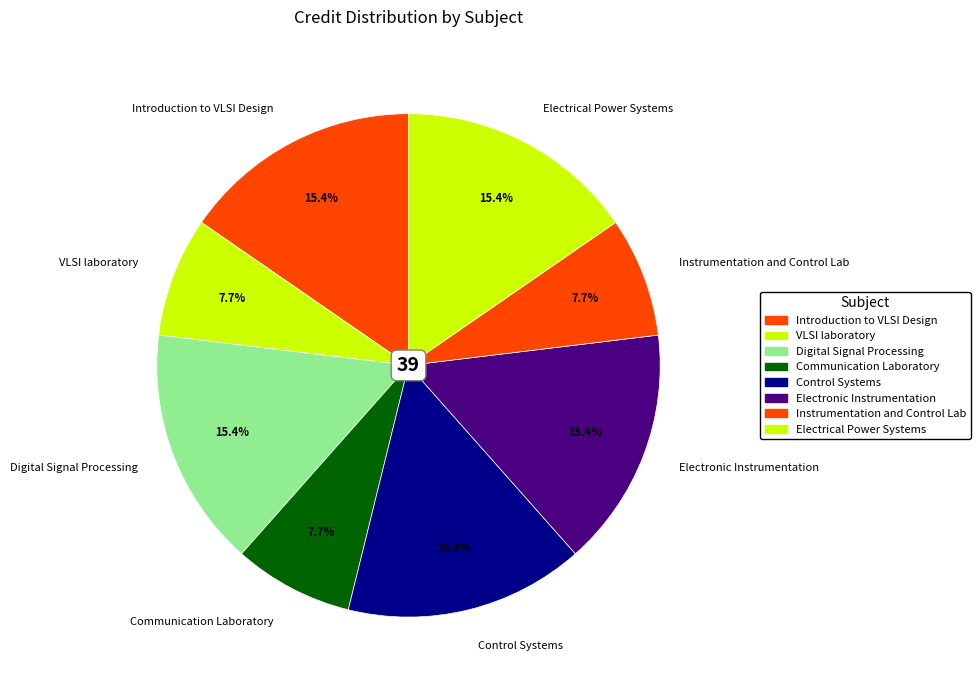

Approximately how many times larger is the value at VLSI laboratory compared to Control Systems?

0.5